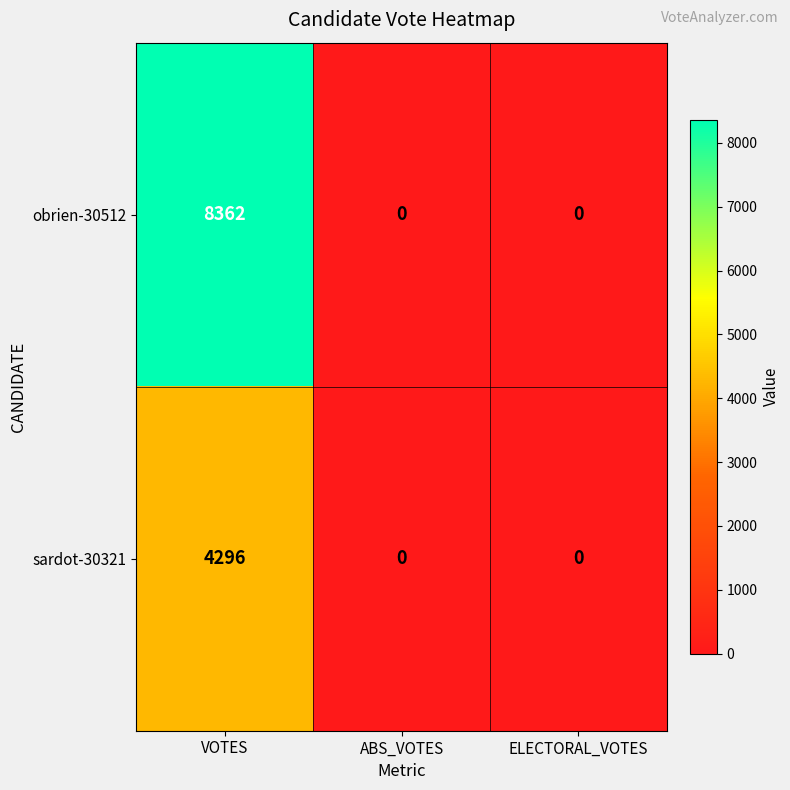

How many obrien-30512 values are between 0 and 8362?

3